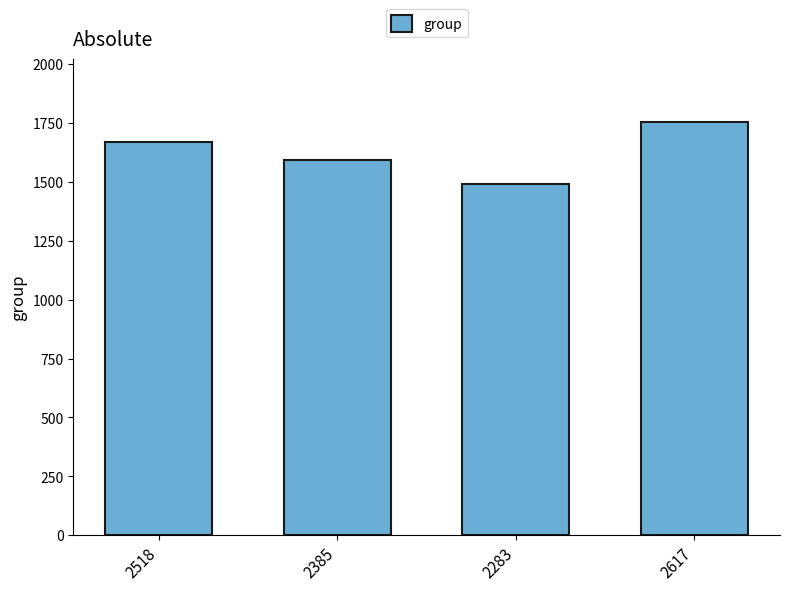

How many values are between 1592 and 1757?

3